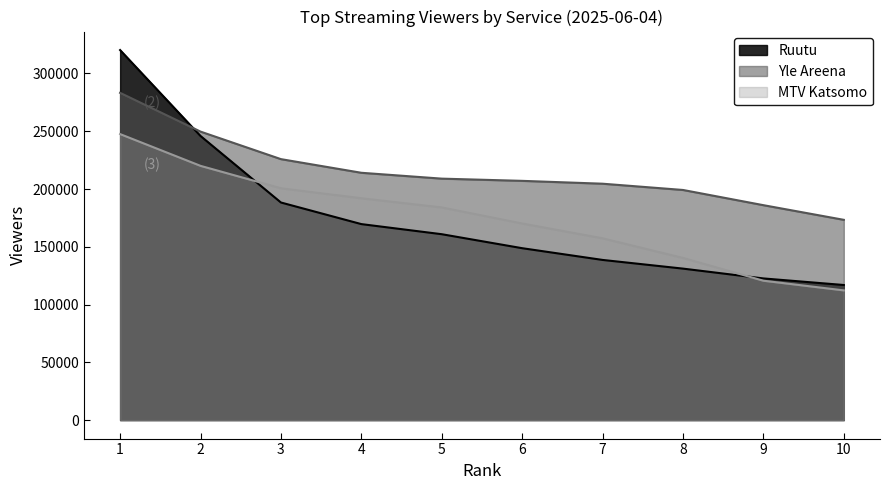

Rank the series by their maximum value, from lowest to highest.

MTV Katsomo, Yle Areena, Ruutu